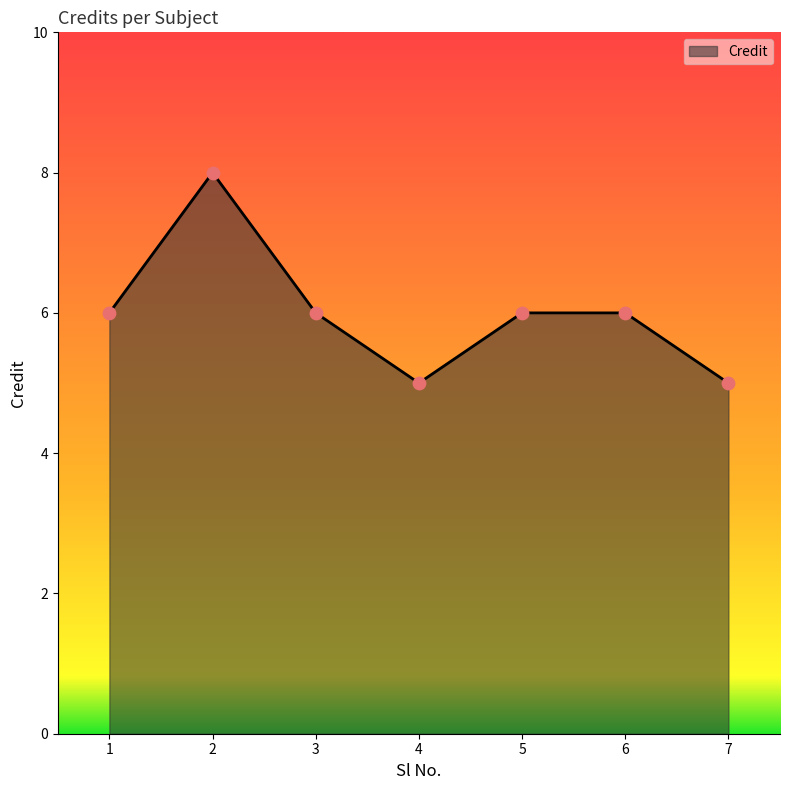

What is the ratio of the value at 6 to the value at 4?

1.2